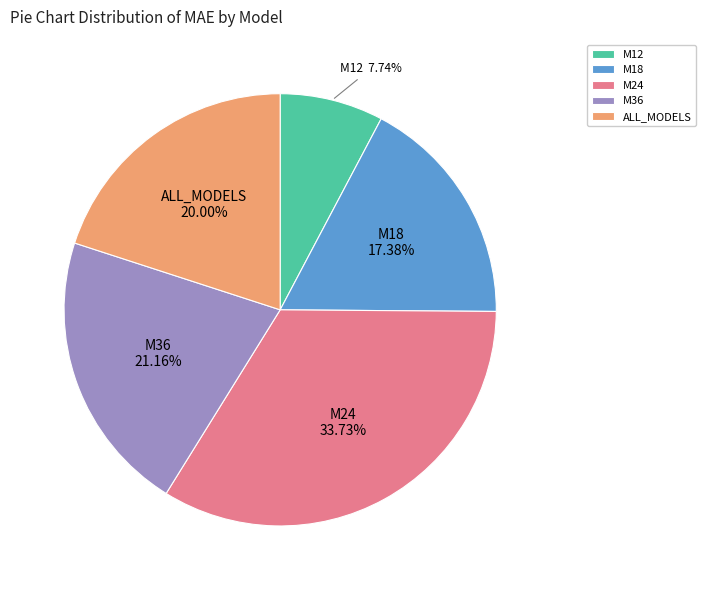

To the nearest percent, what is the difference between the largest and smallest slice percentages?

26%